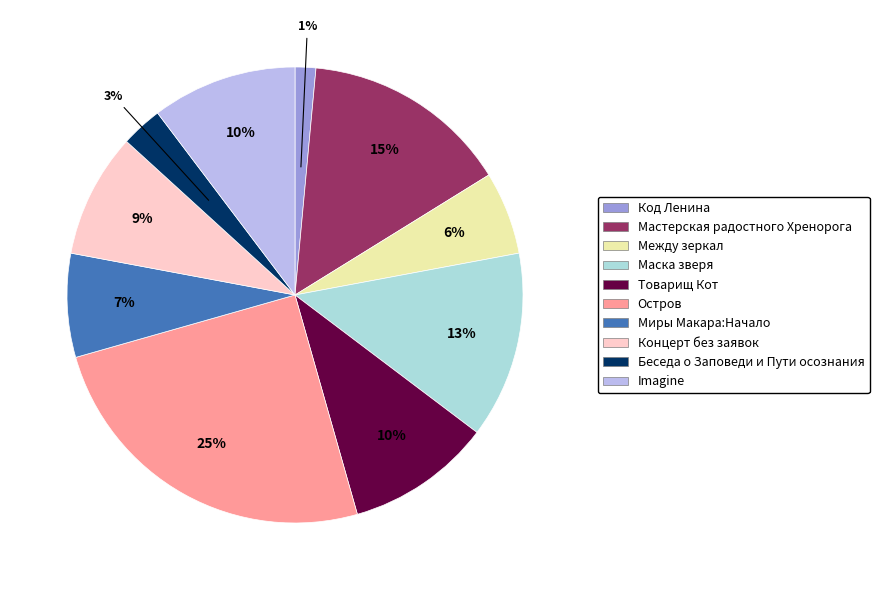

Which slice is the largest?

Остров